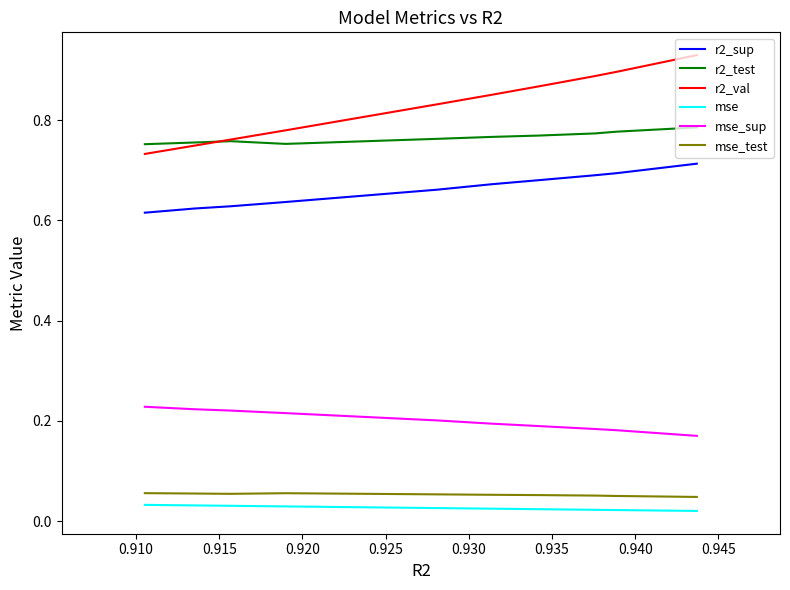

True or false: r2_sup has more than 1 points higher than both neighbors.

False